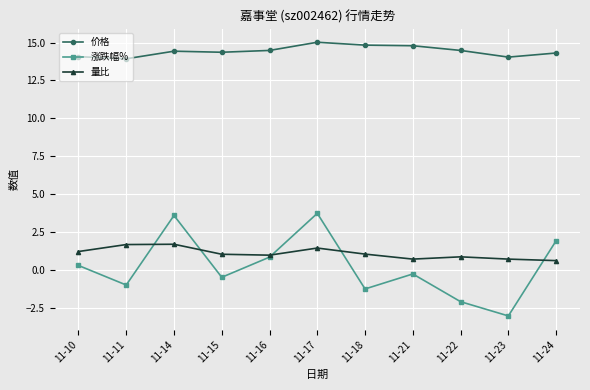

Which series has the largest range (max minus min)?

涨跌幅%